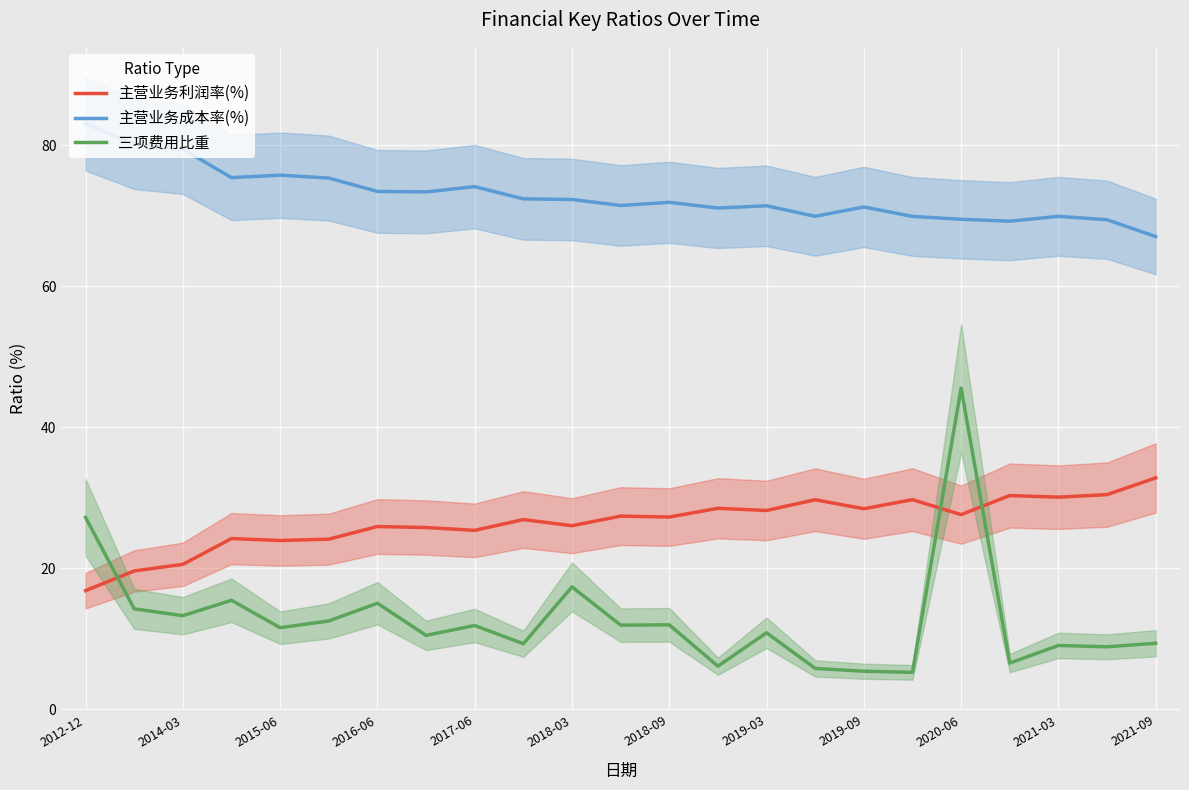

True or false: 三项费用比重 and 主营业务成本率(%) cross at least once.

False